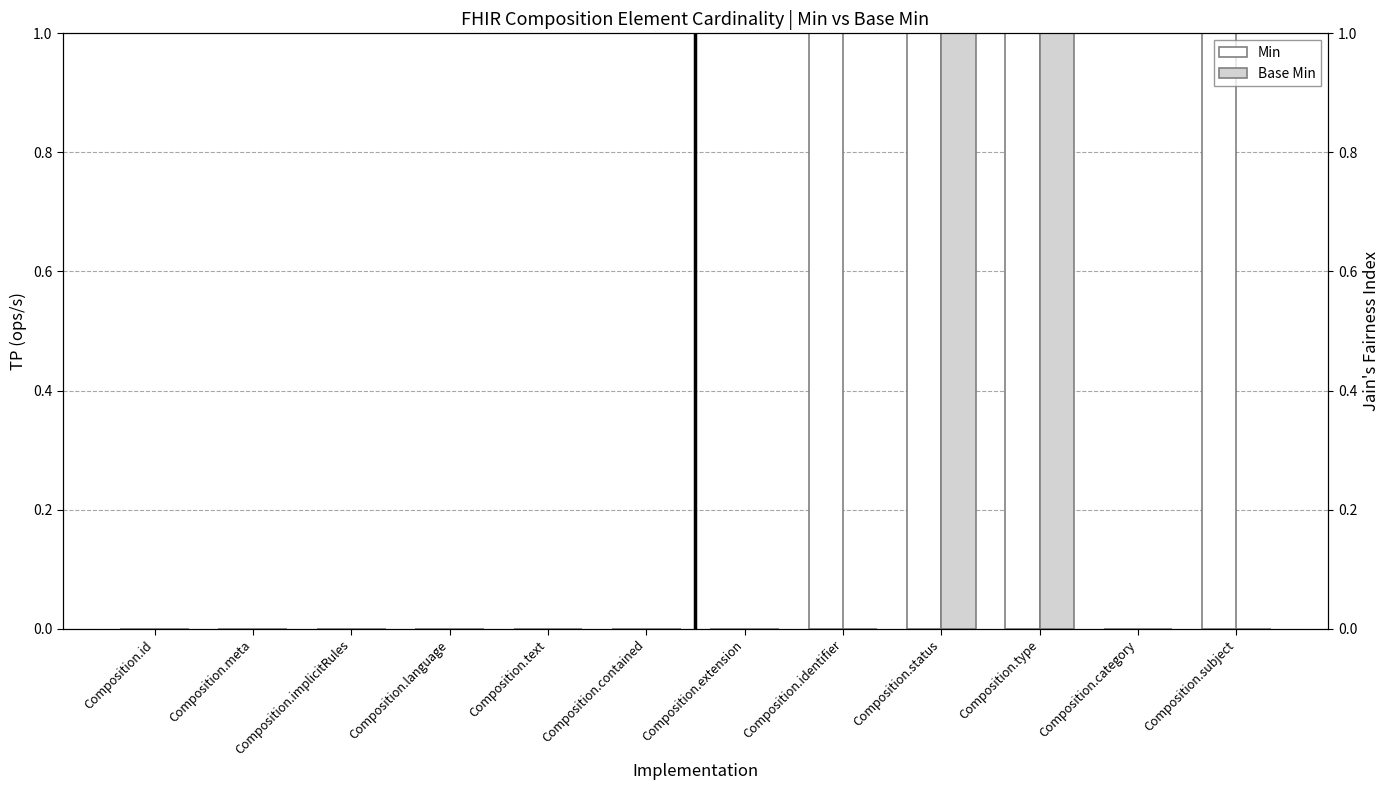

At which category is the sum across all series the highest?

Composition.status